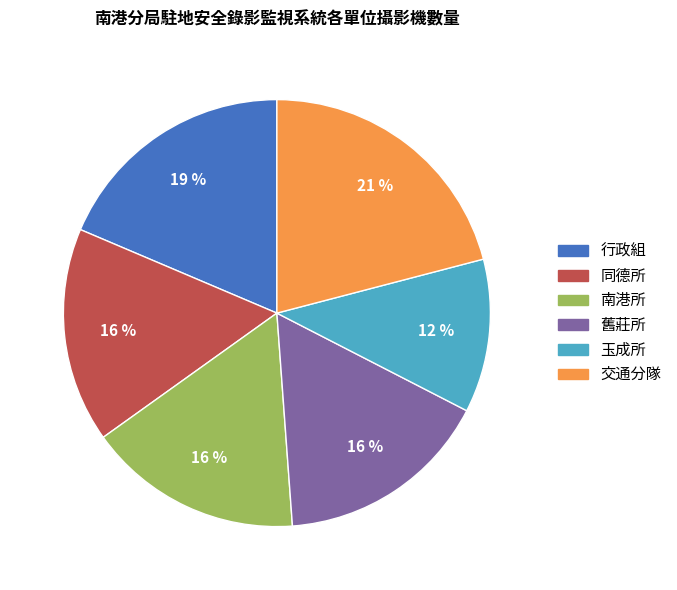

True or false: 同德所 accounts for 22% of the total.

False